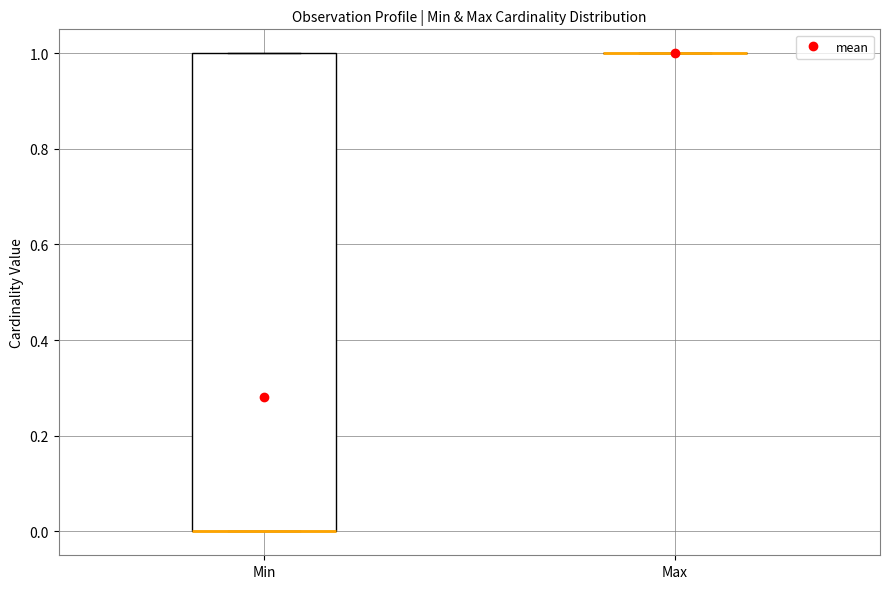

Where is the lower edge of the box for Min on the y-axis? The values are not printed on the chart, so give them approximately, as read against the axis.

0